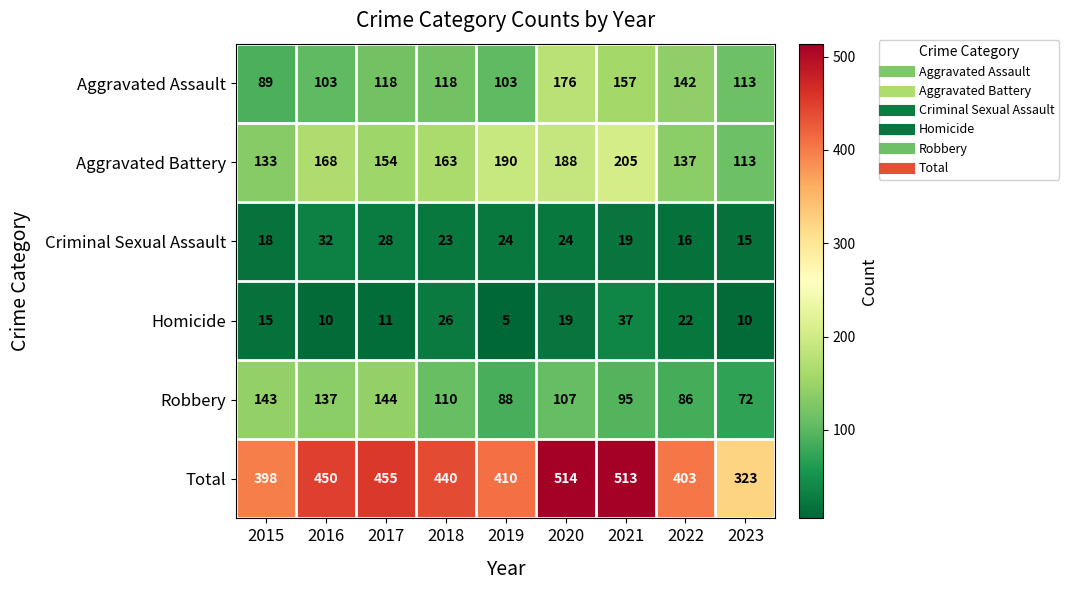

What is the spread (max minus min) of values at 2019?

405